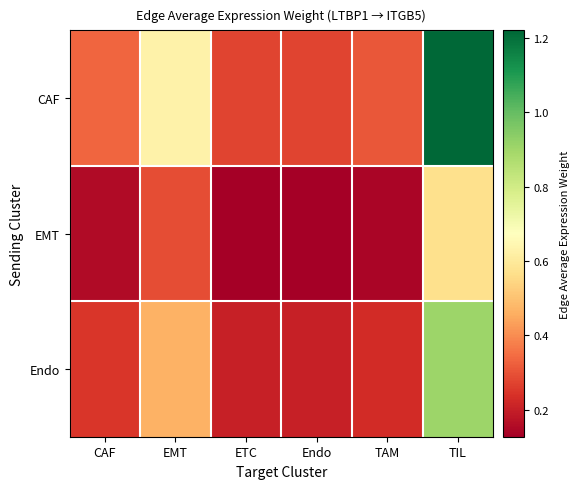

At which category does the chart reach its peak across all series?

TIL